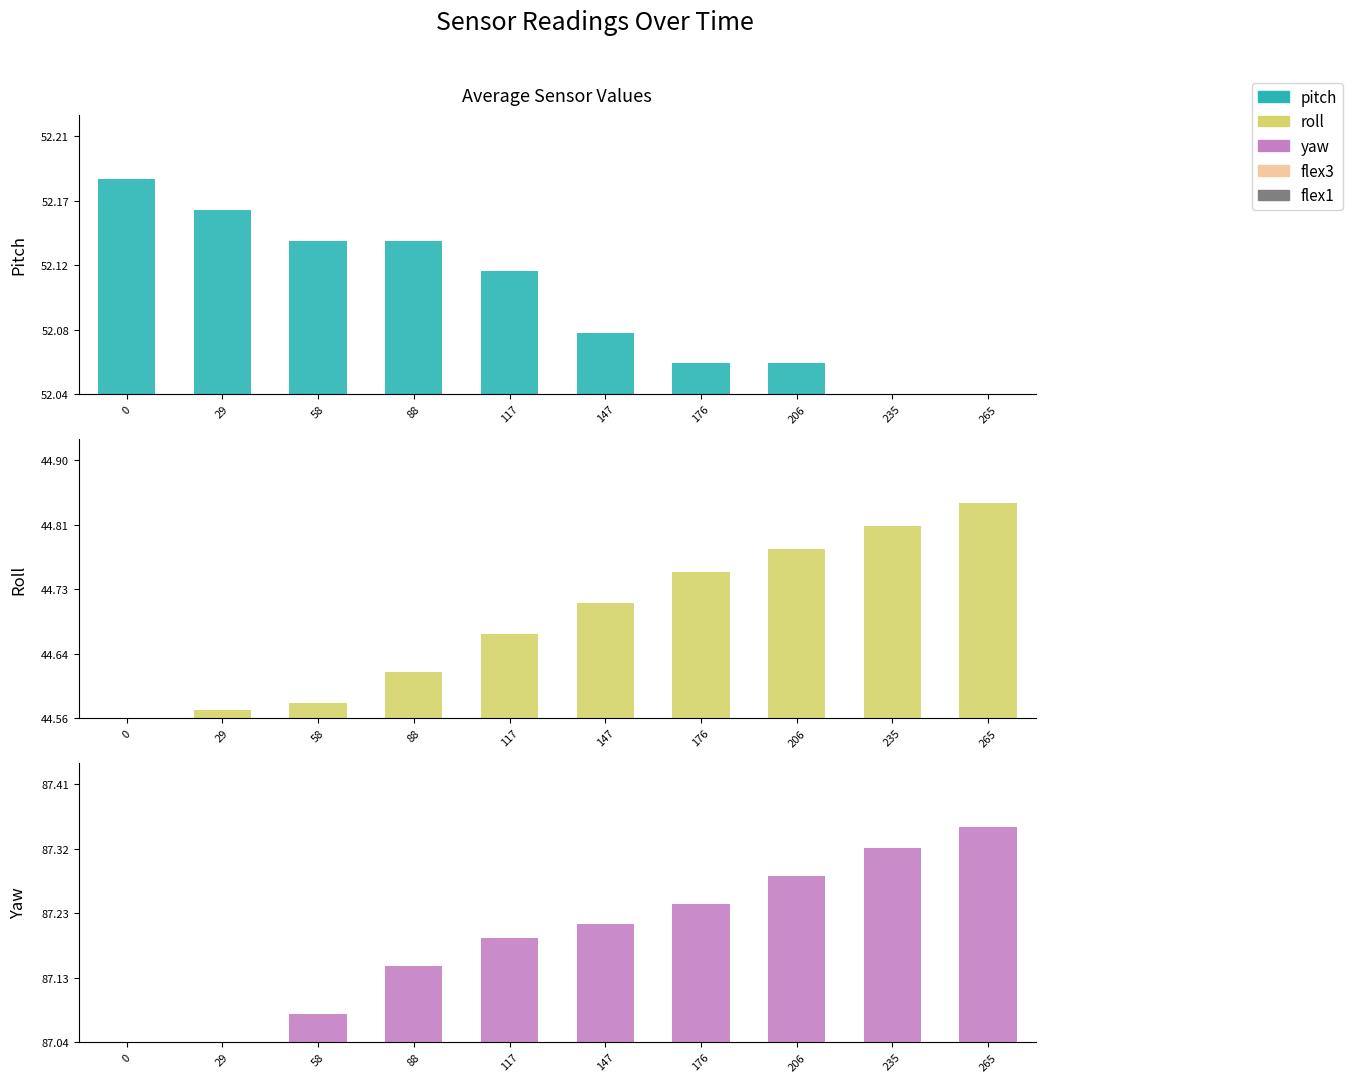

What are all the series names shown in the legend?

pitch, roll, yaw